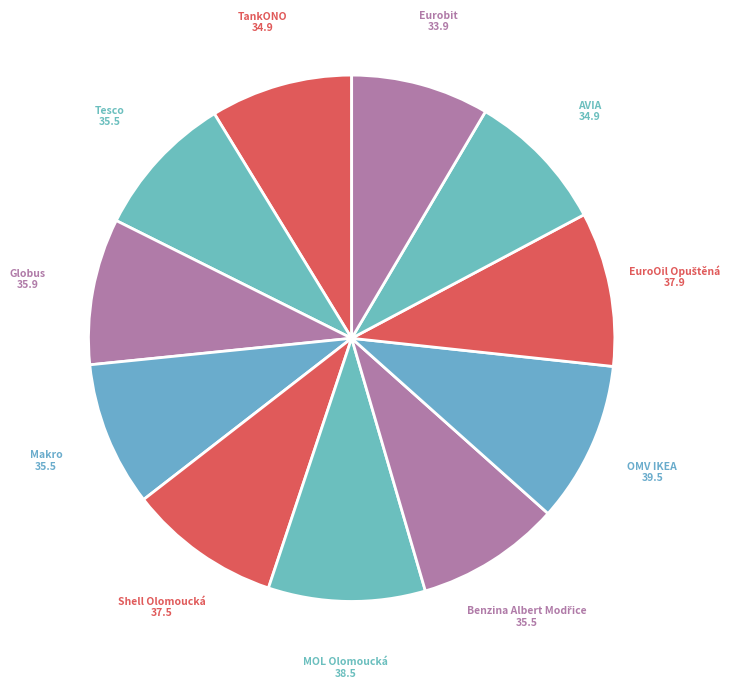

Is there any slice that represents more than half of the pie?

No